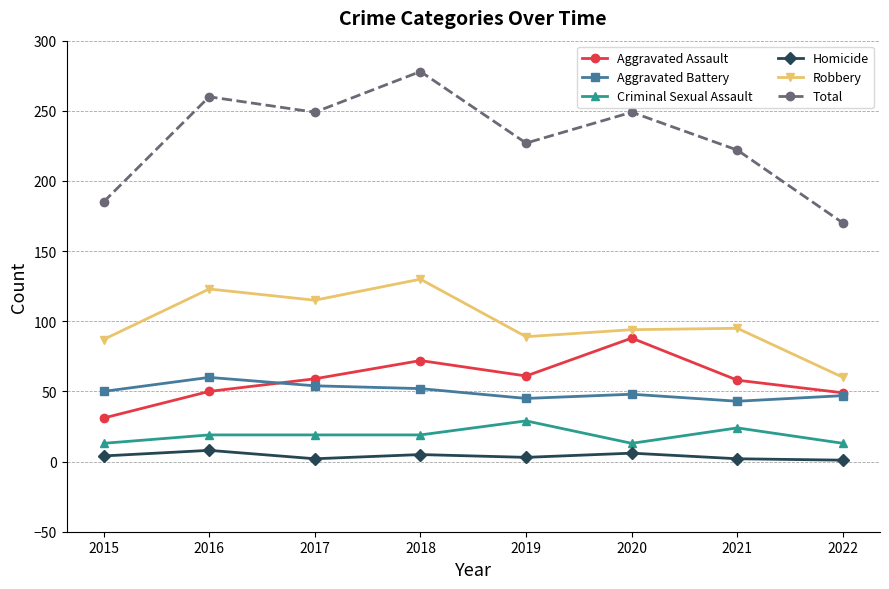

Is it true that Homicide equals 8 at 2016?

True